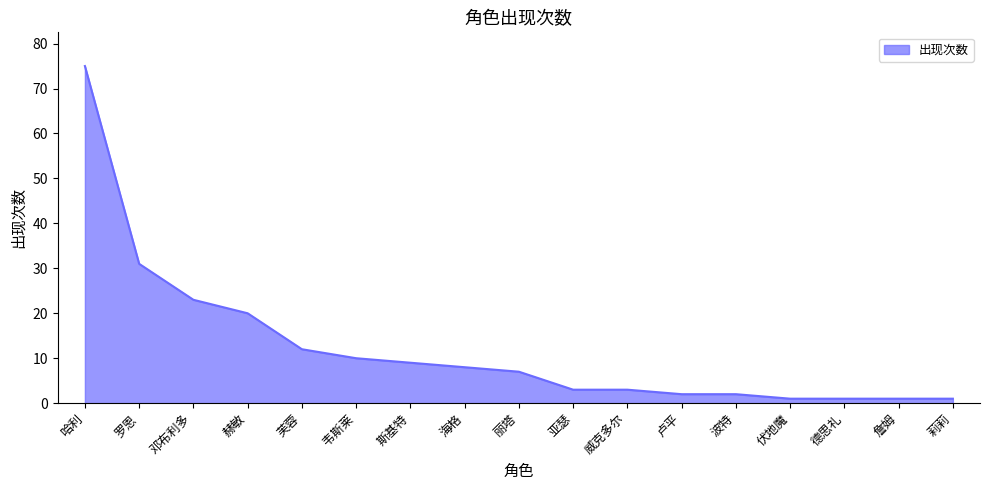

Reading left to right, what are all the values shown in this chart?

哈利=75	罗恩=31	邓布利多=23	赫敏=20	芙蓉=12	韦斯莱=10	斯基特=9	海格=8	丽塔=7	亚瑟=3	威克多尔=3	卢平=2	波特=2	伏地魔=1	德思礼=1	詹姆=1	莉莉=1